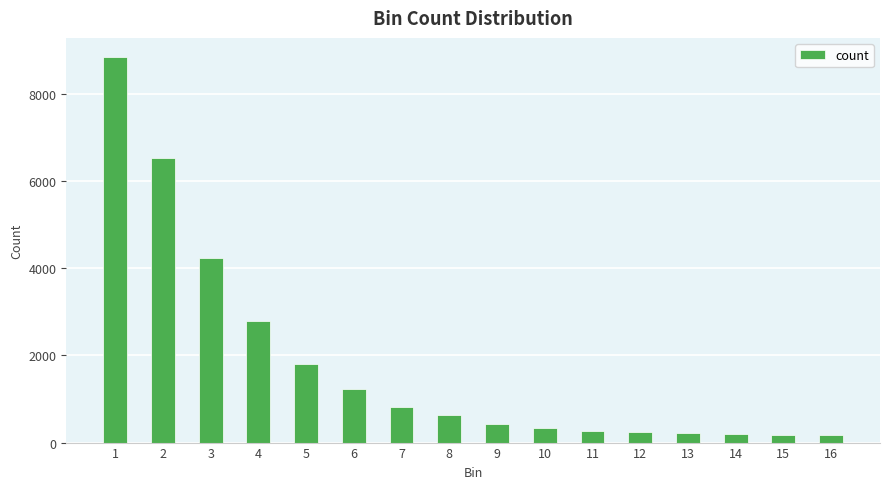

Which has a higher value, 6 or 9?

6